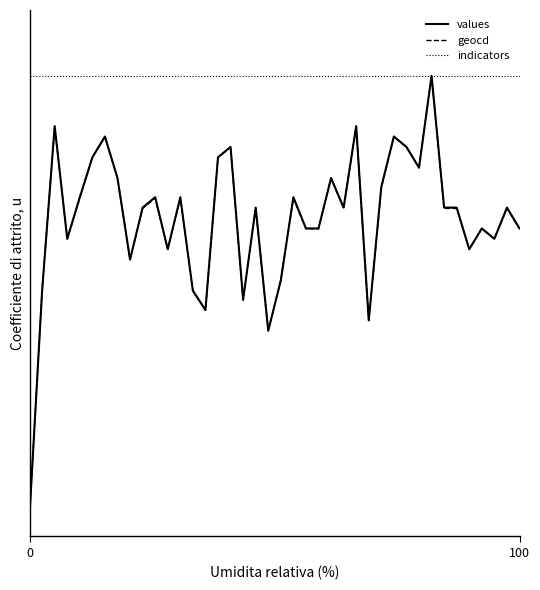

Is this an area chart (filled region under the line)?

No